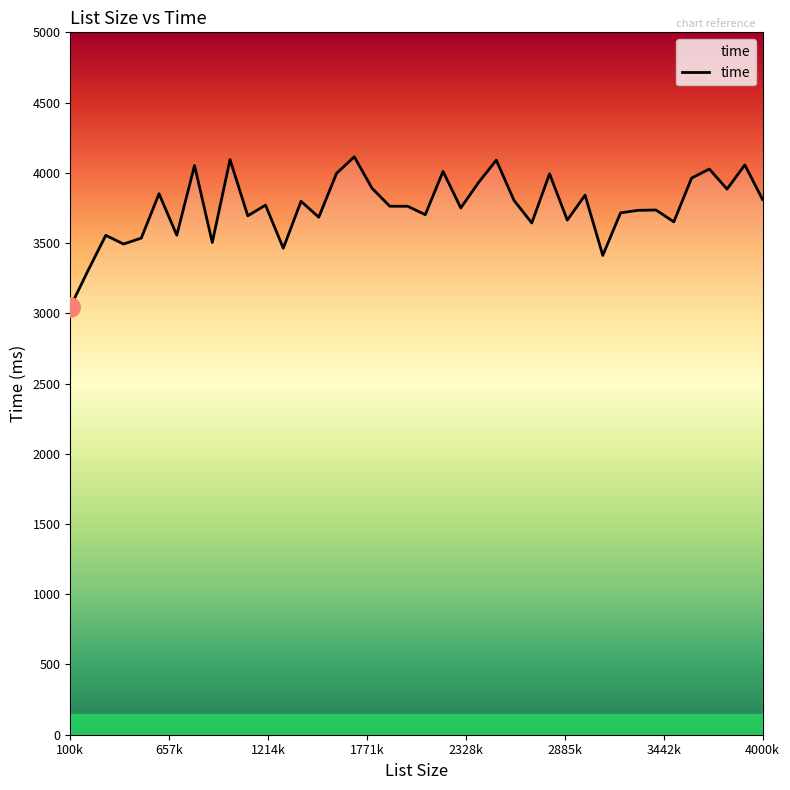

What is the difference between the maximum and minimum values?

1070